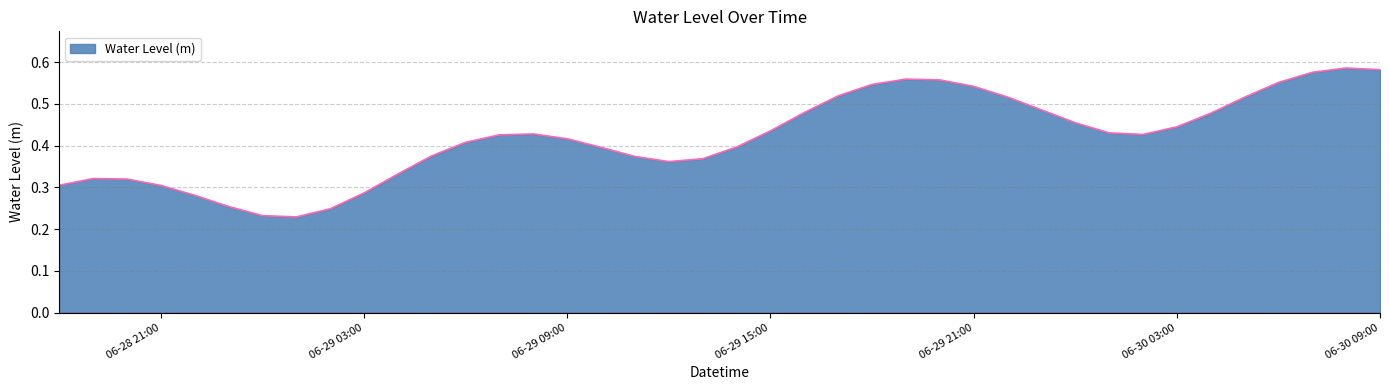

How many lines are shown in the chart?

1